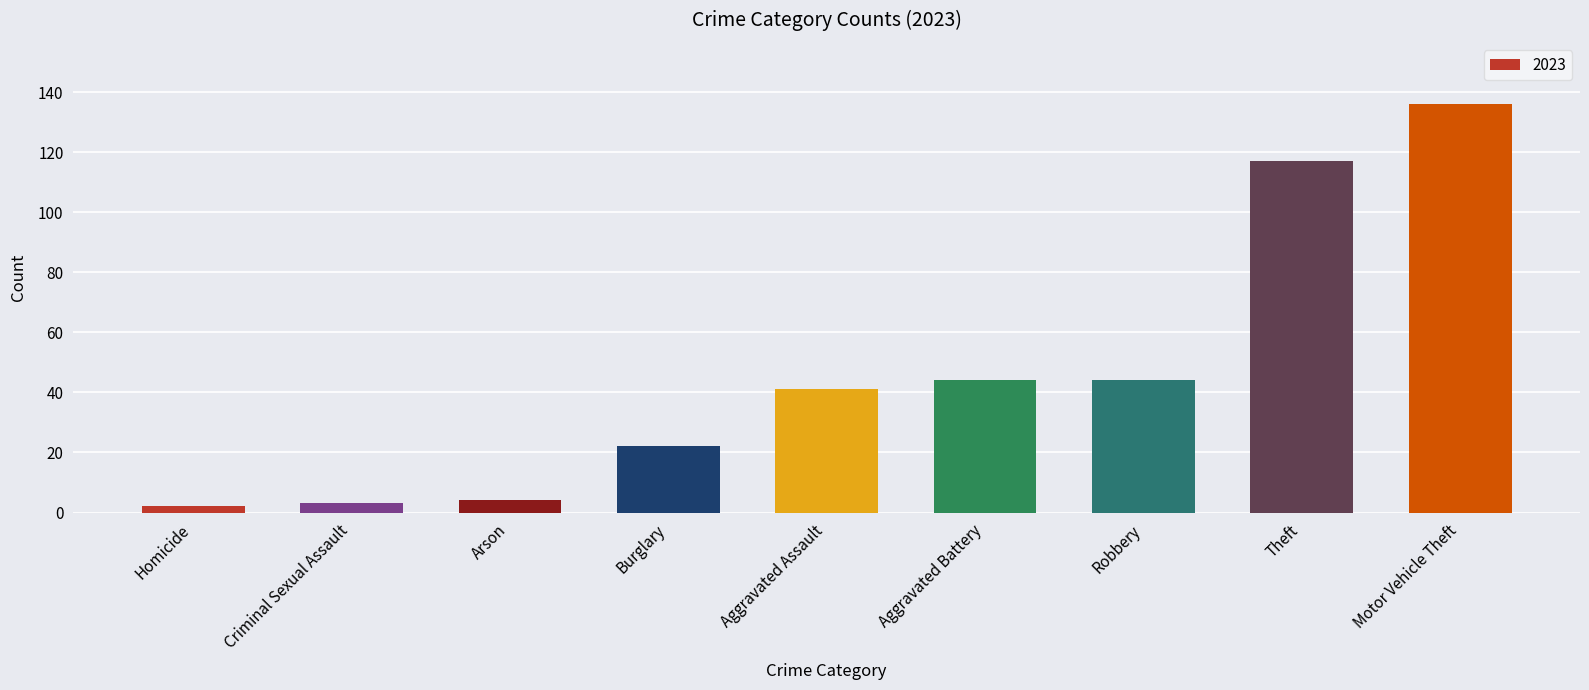

What is the label of the 2nd bar from the left?

Criminal Sexual Assault